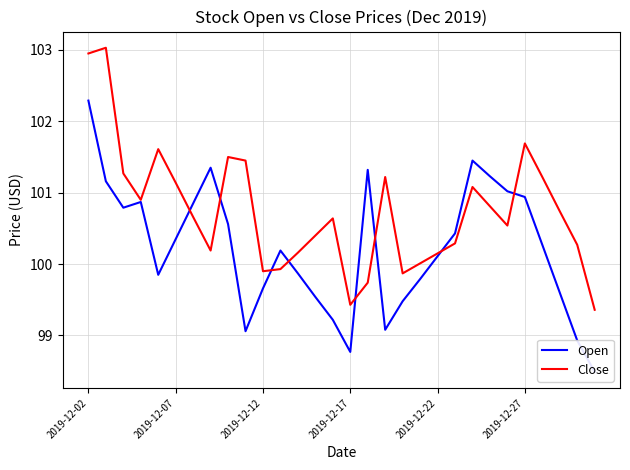

What is the value of the Open point at the 17th from the left?

101.3